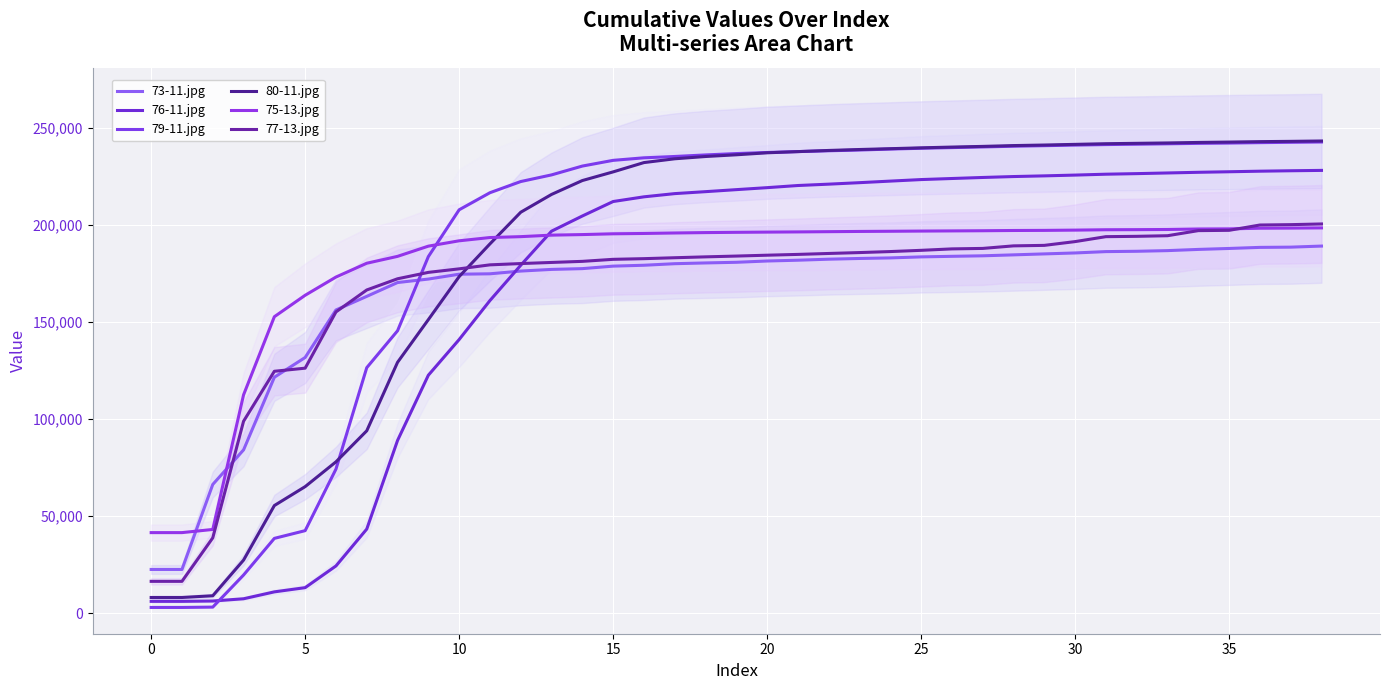

What is the approximate value of 73-11.jpg at 13, to the nearest 100?

177200